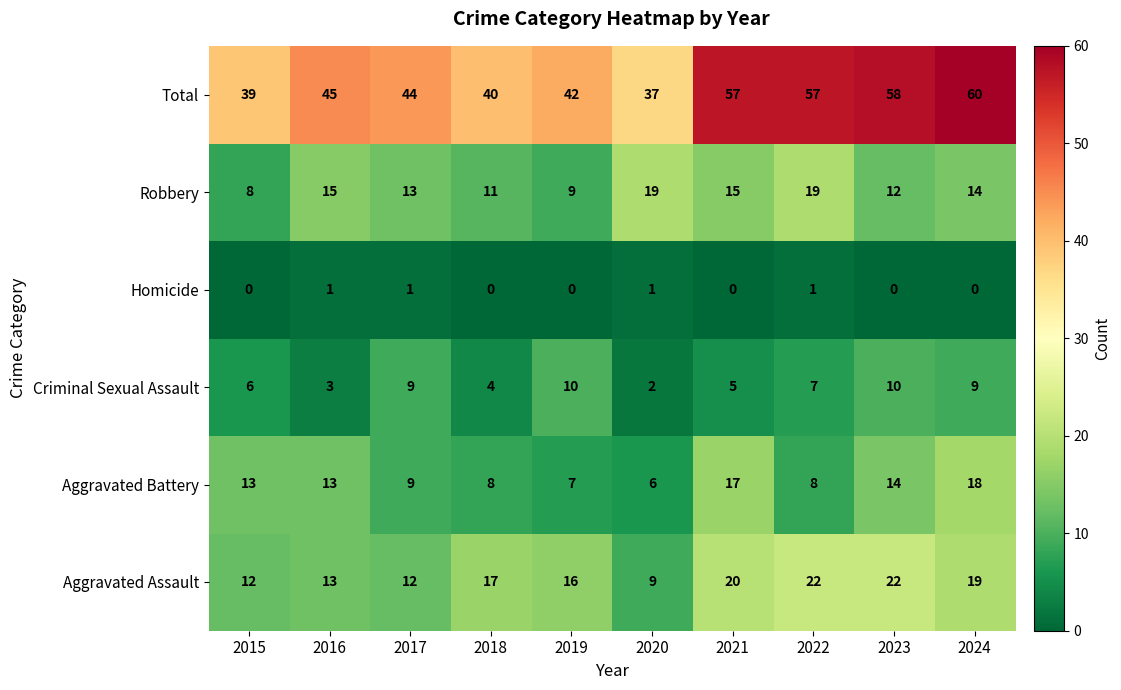

What is the greatest value displayed?

60